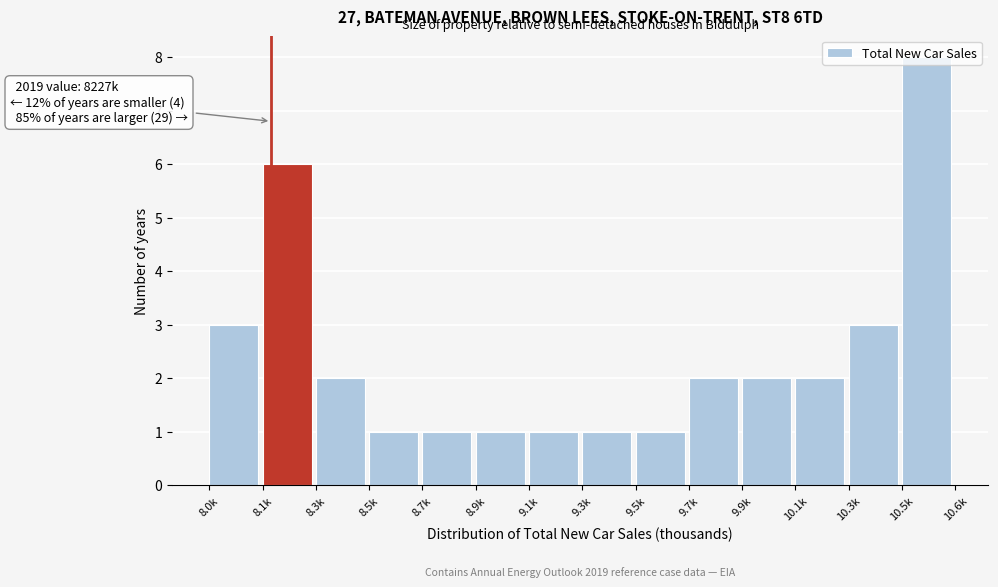

The chart shows a value of 1 at 9.7k. True or false?

False